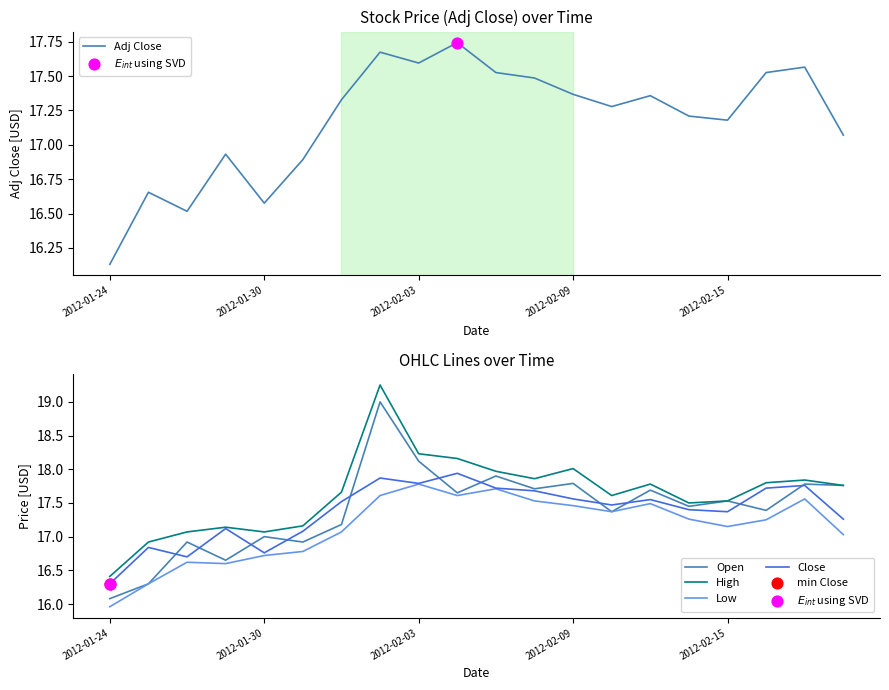

Which series contains the lowest Y value?

Low